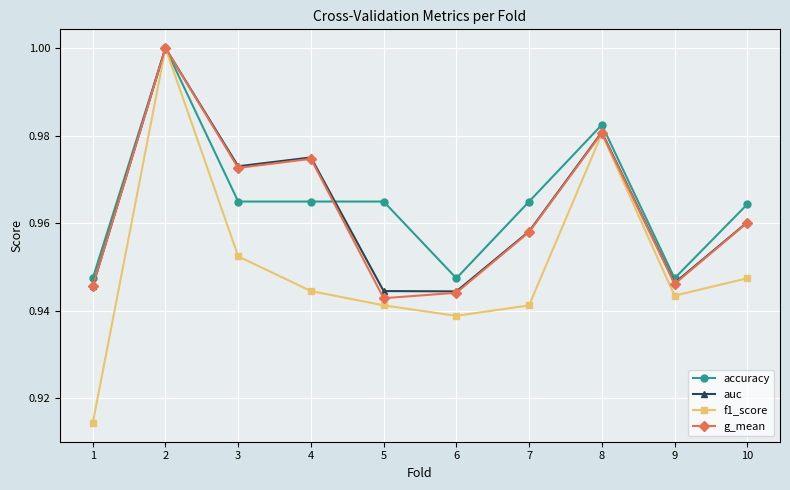

At which category does auc reach its first local peak?

2